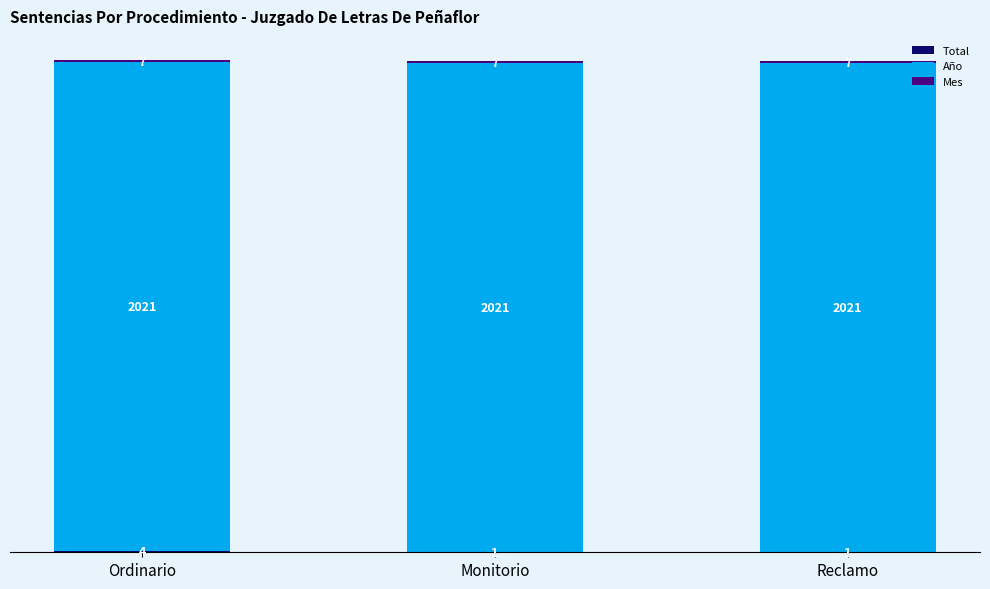

What is the total value across all series at Ordinario?

2032